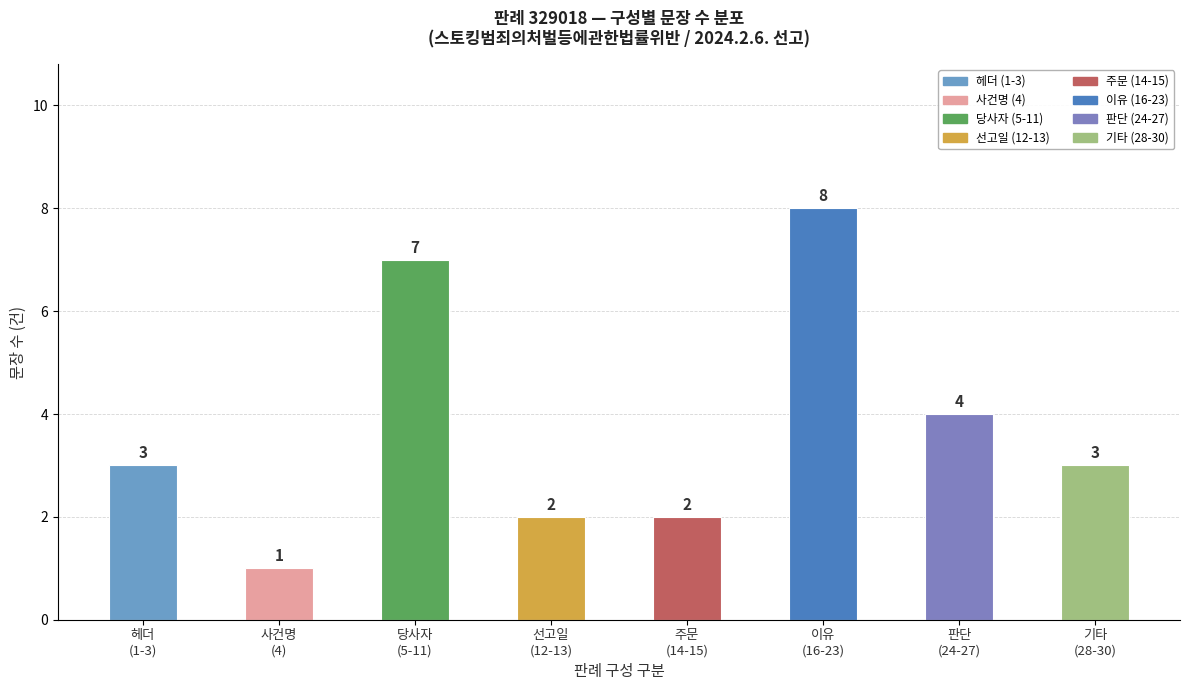

At which label is the value closest to 4?

판단
(24-27)